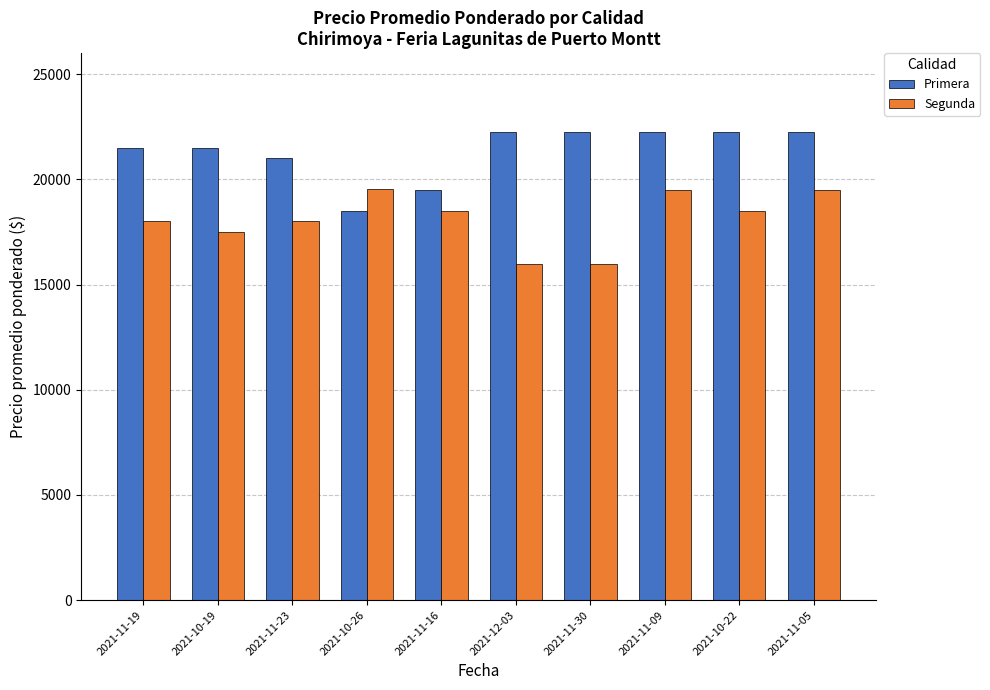

How many data points does each series have?

10